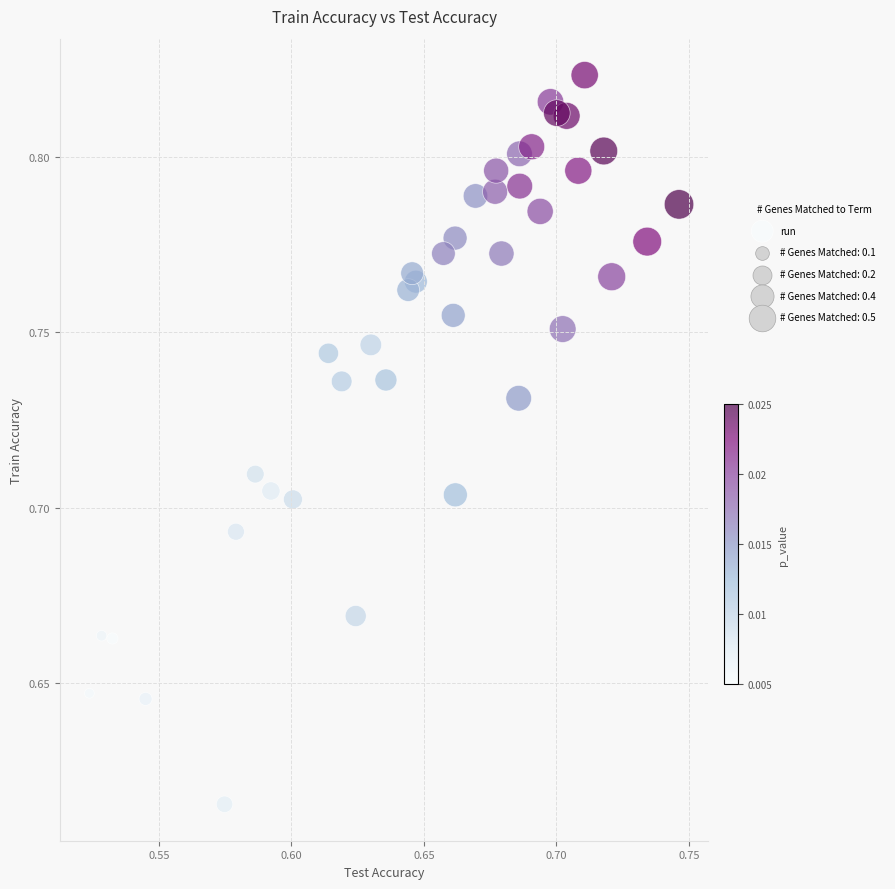

How many points are shown in the scatter plot?

40